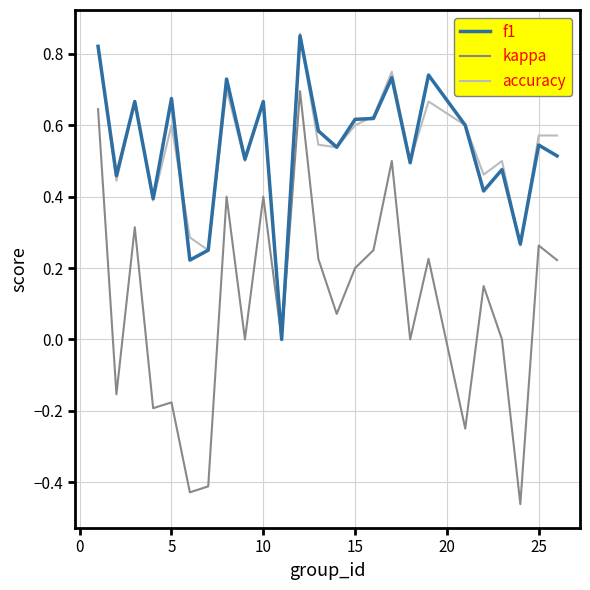

Which series has the widest spread of values?

kappa